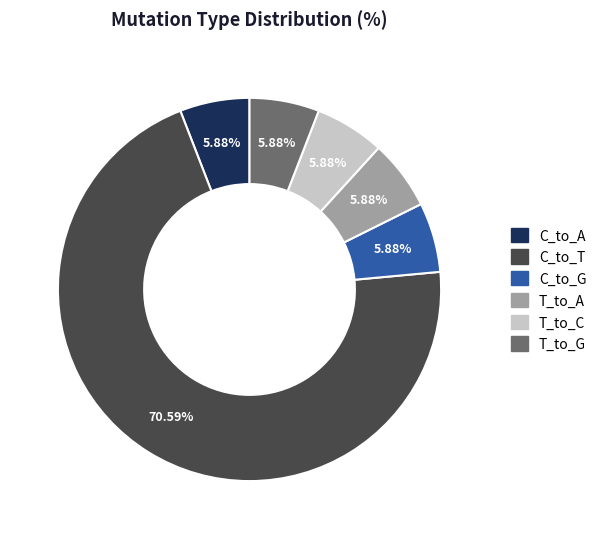

To the nearest percent, what is the difference between the largest and smallest slice percentages?

65%